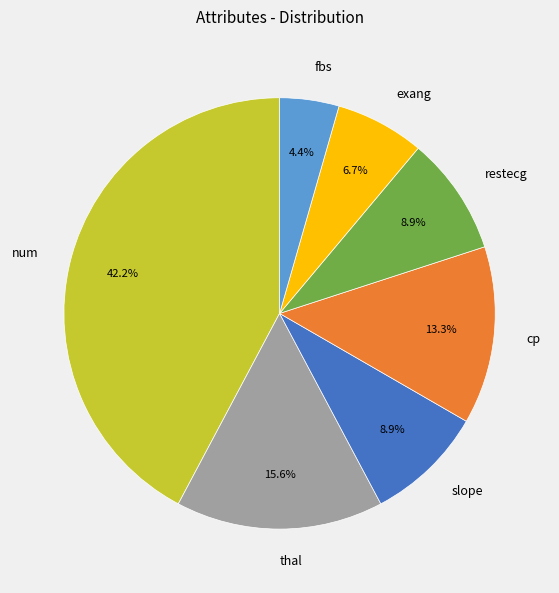

Which has a higher value, fbs or exang?

exang